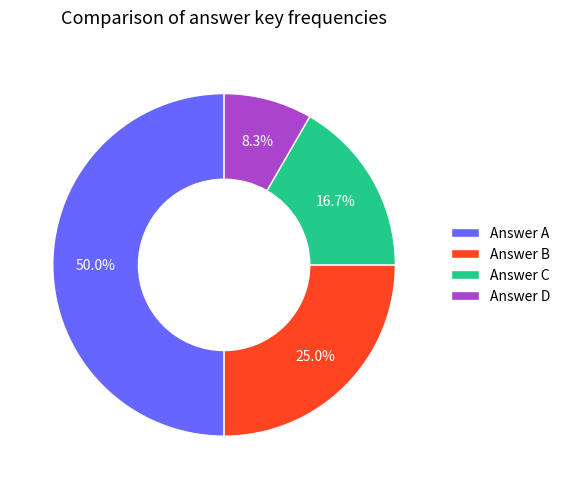

What is the largest slice in the pie chart?

Answer A